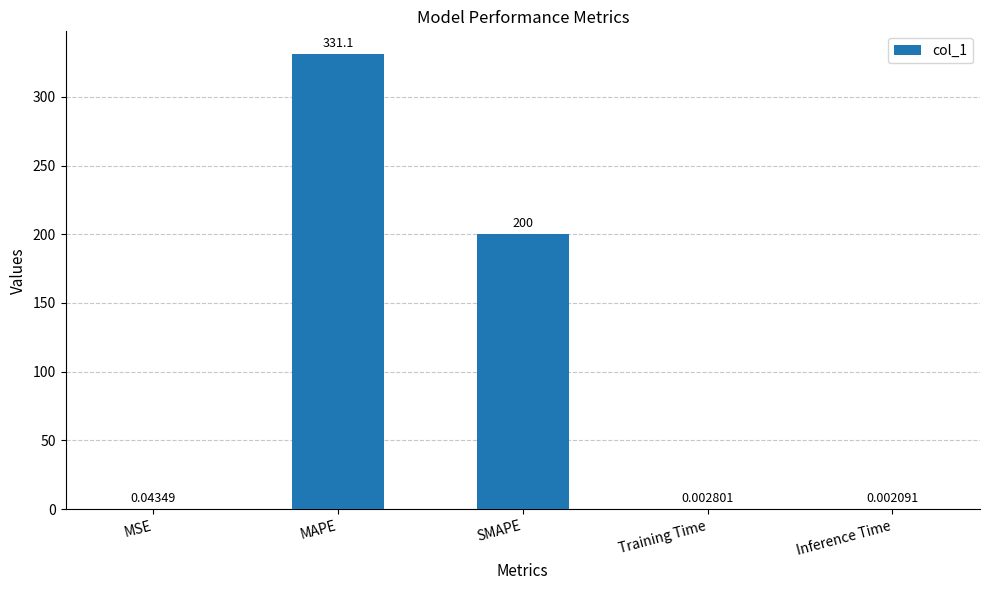

What is the greatest value displayed?

331.1